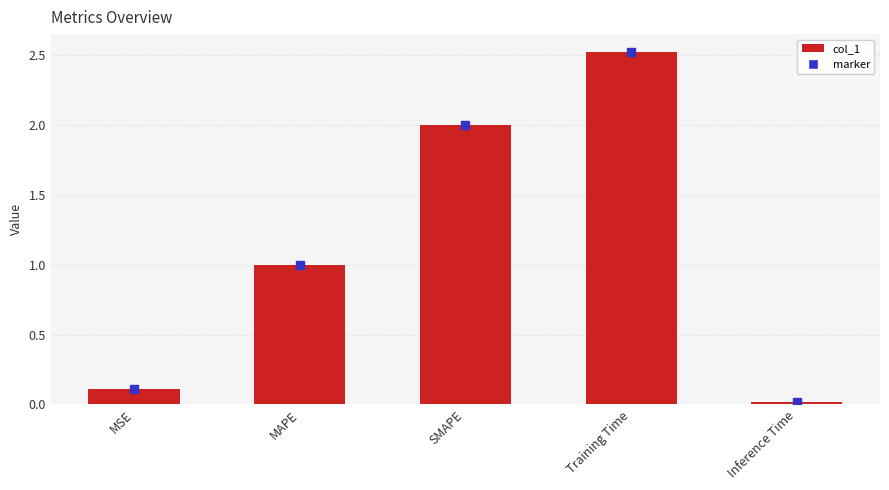

What is the greatest value displayed?

2.5